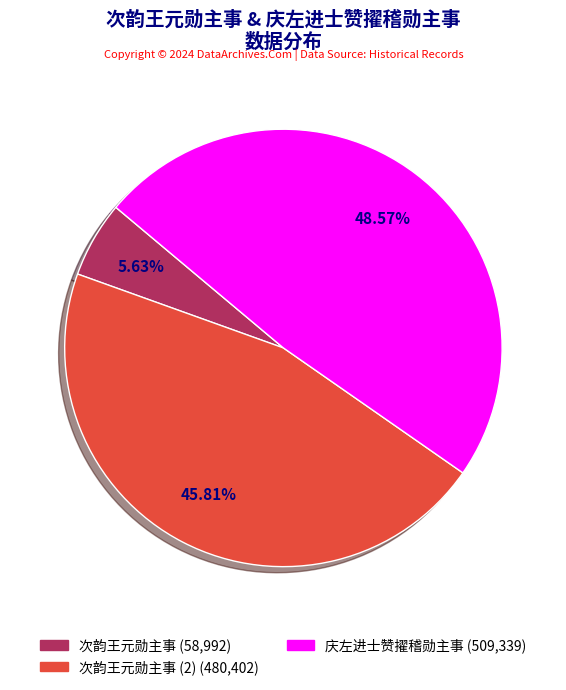

Is there any slice that represents more than half of the pie?

No